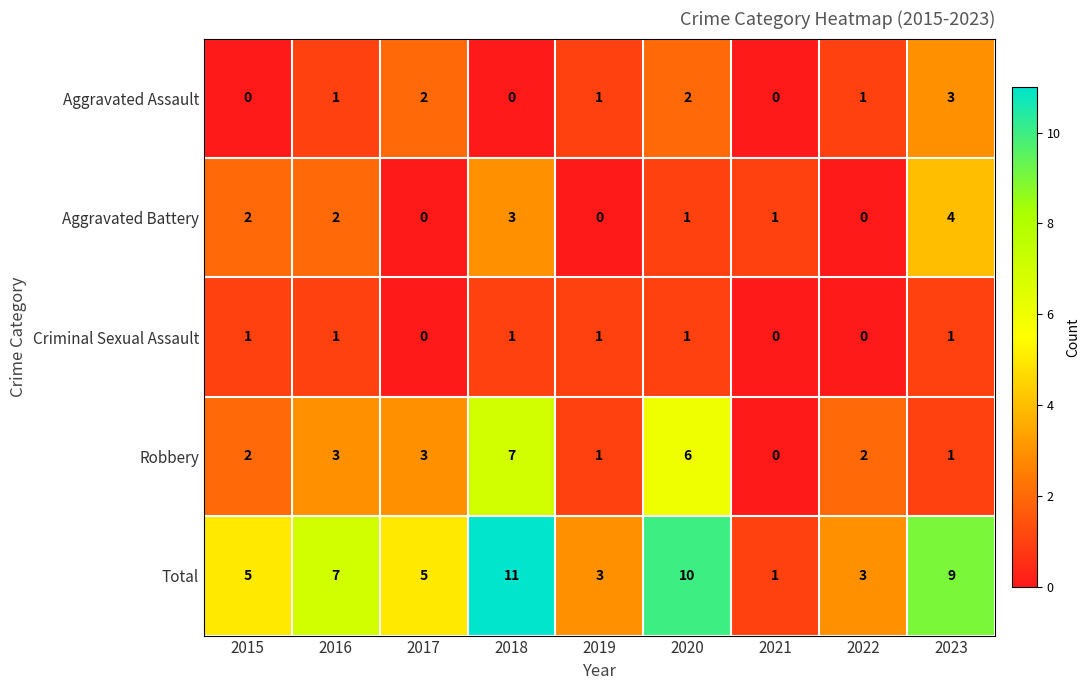

Count the Total values in the range 3 to 9.

6